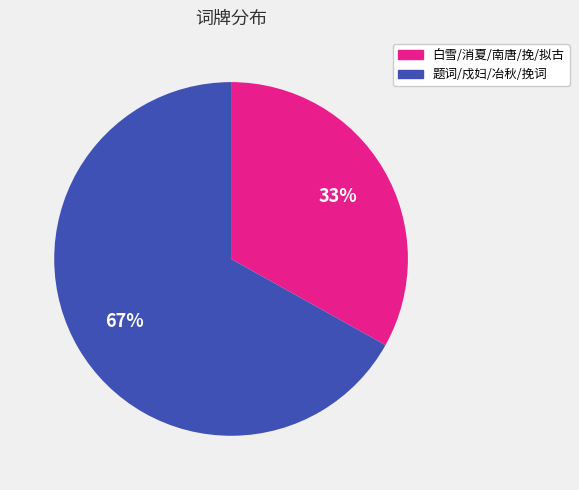

To the nearest percent, what is the average slice percentage?

50%